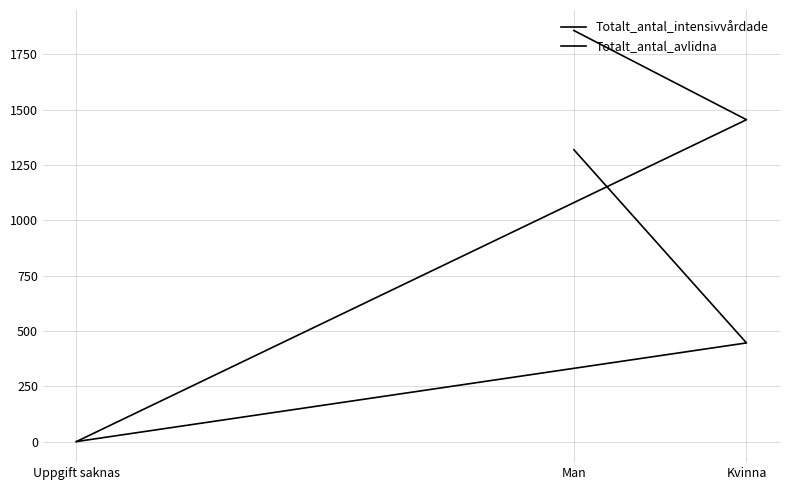

List the series in order of their peak value, highest first.

Totalt_antal_avlidna, Totalt_antal_intensivvårdade